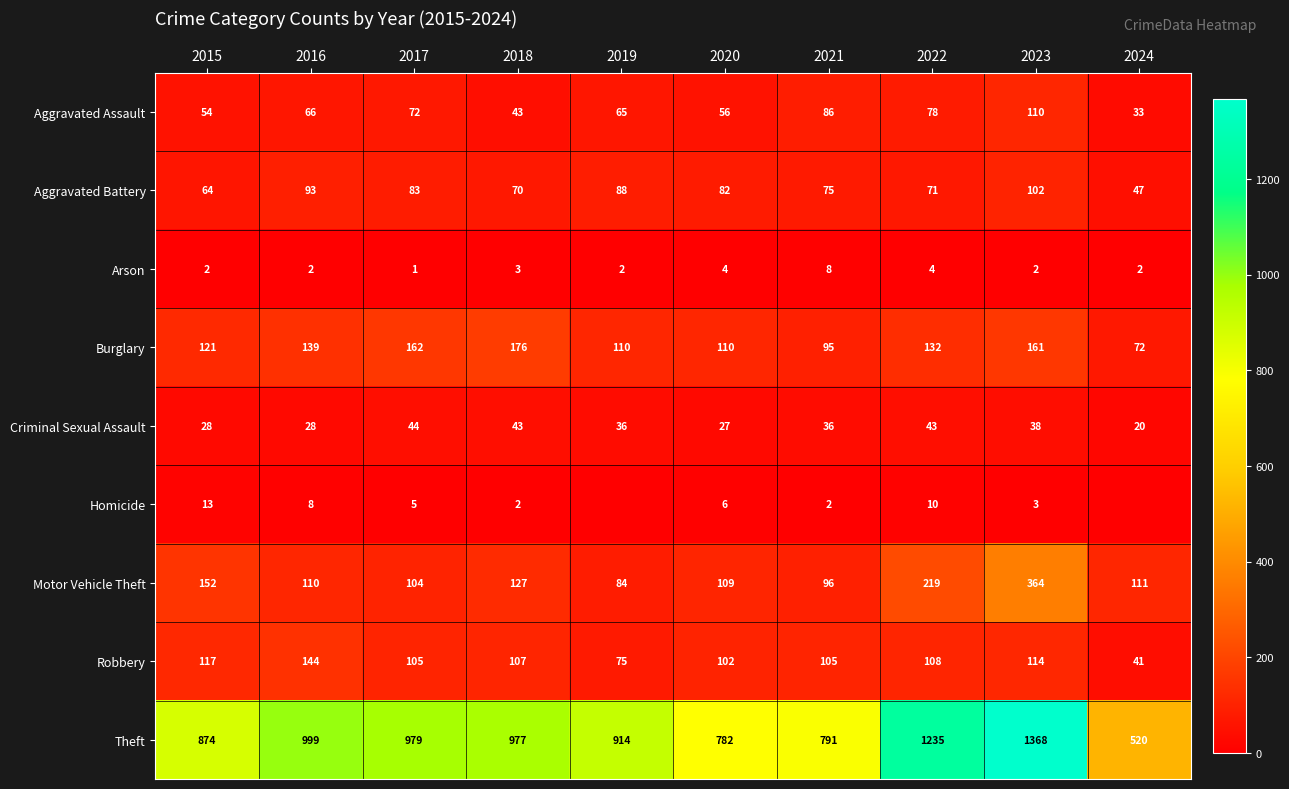

Rank the categories by Aggravated Battery value from lowest to highest.

2024, 2015, 2018, 2022, 2021, 2020, 2017, 2019, 2016, 2023